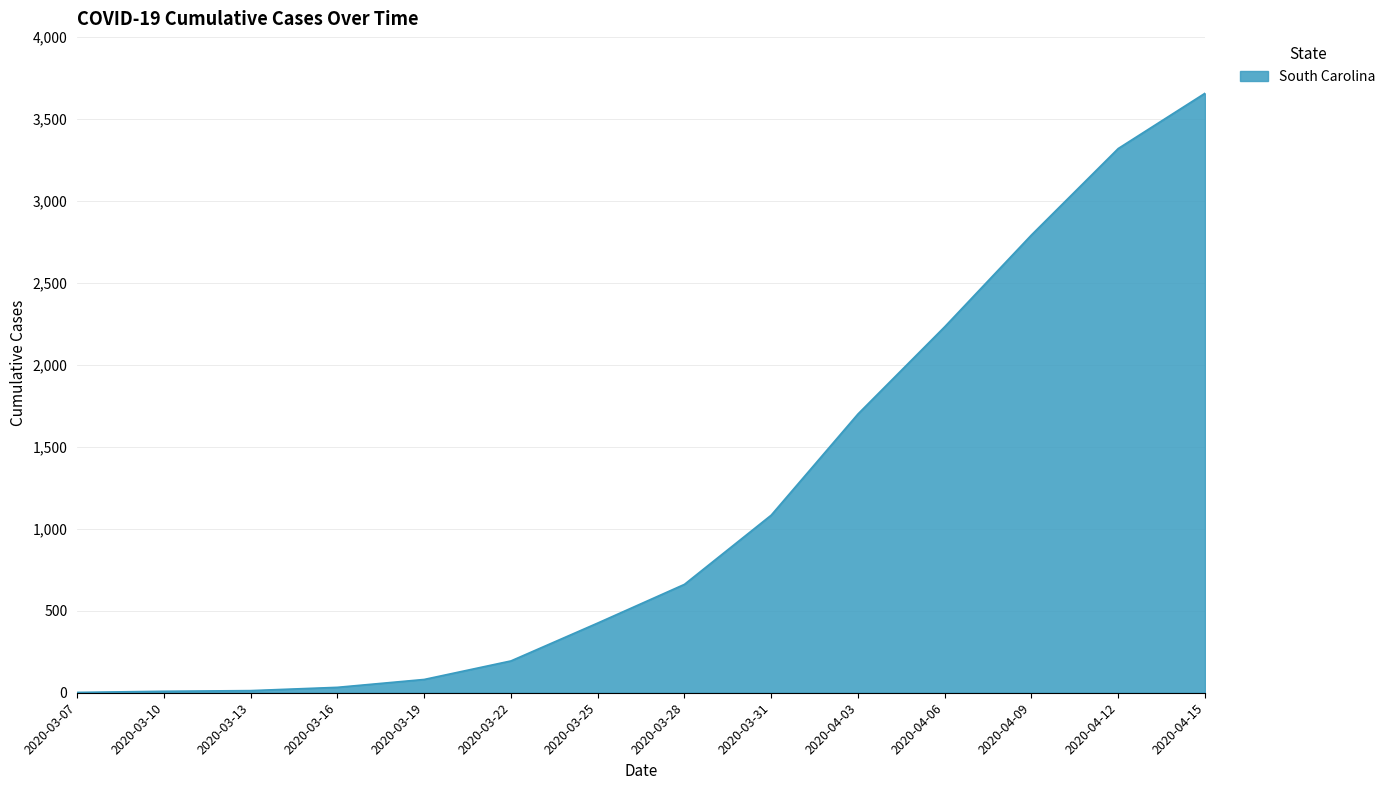

What is the difference between the maximum and minimum values?

3654